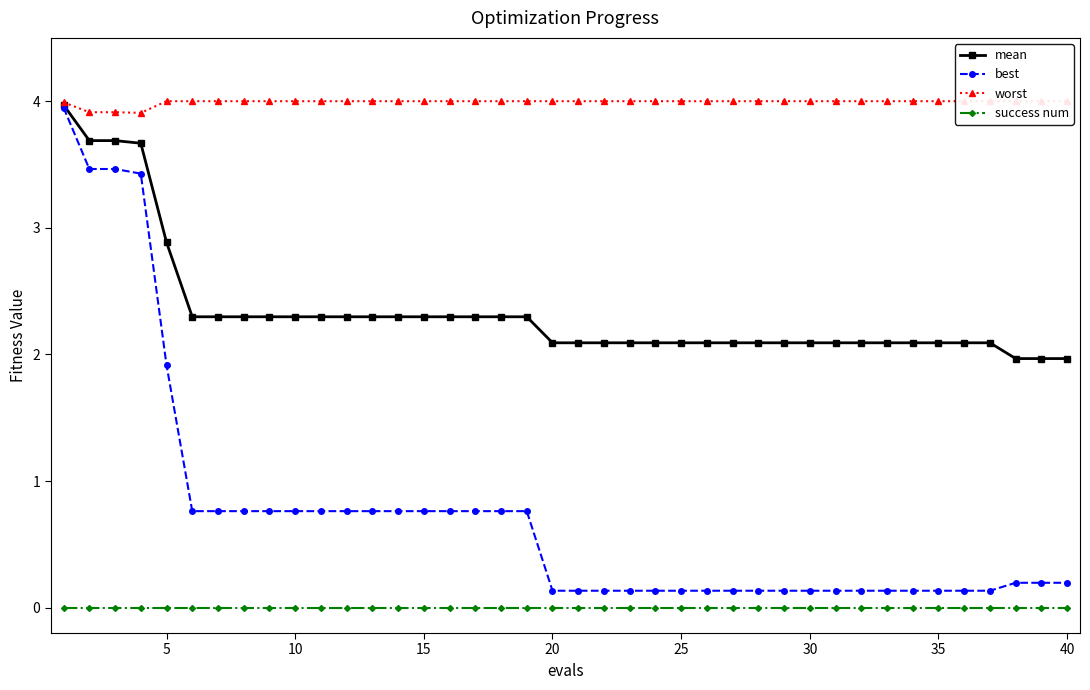

True or false: success num and best intersect in this chart.

False